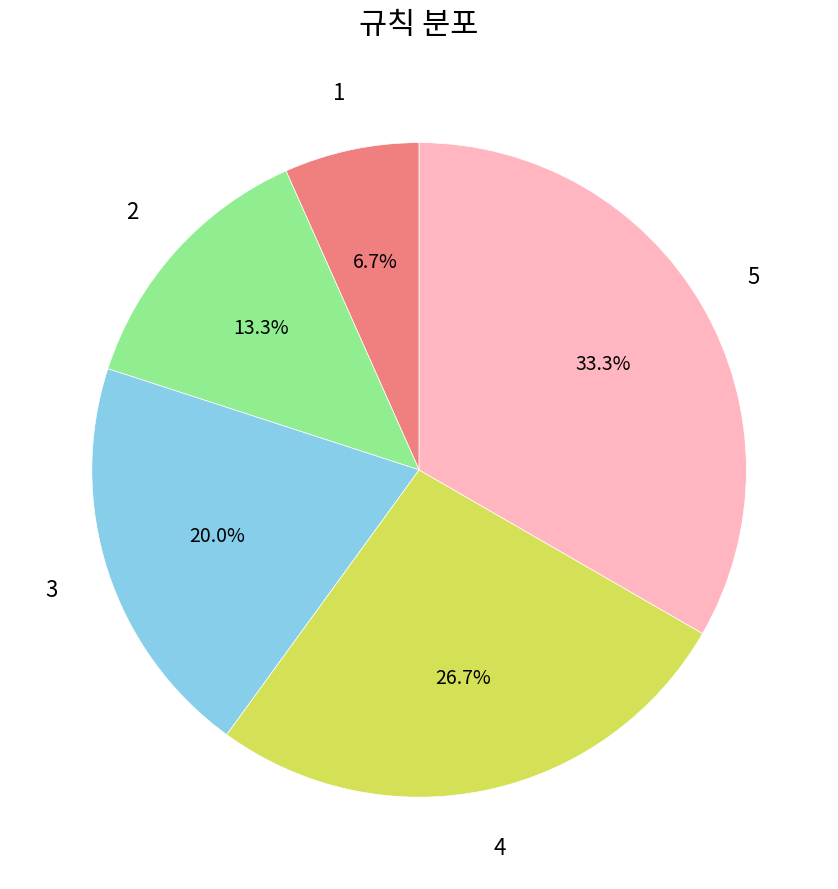

Is there any slice that represents more than half of the pie?

No